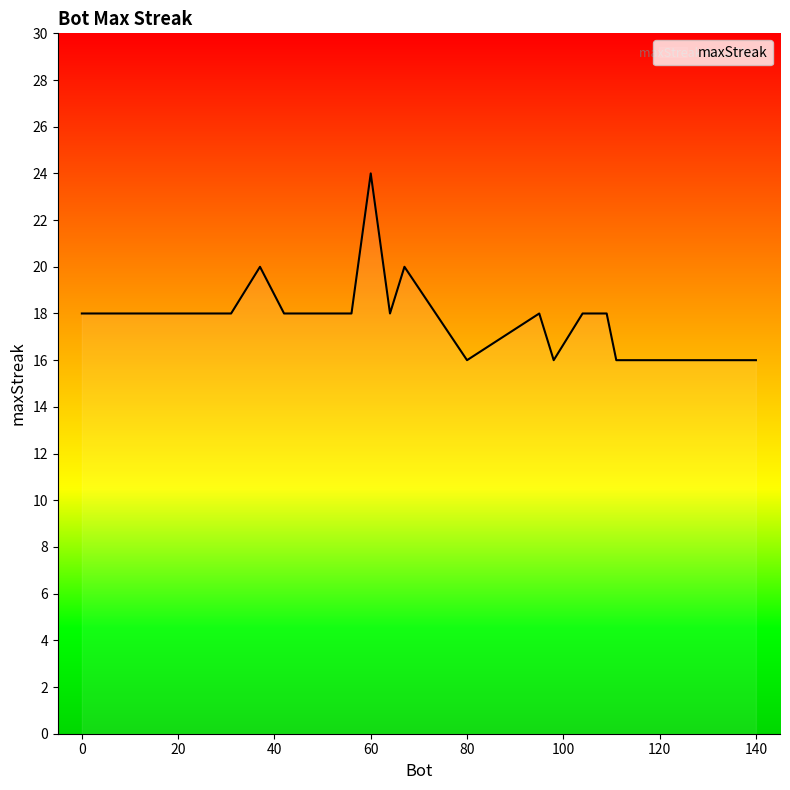

Is this an area chart (filled region under the line)?

No